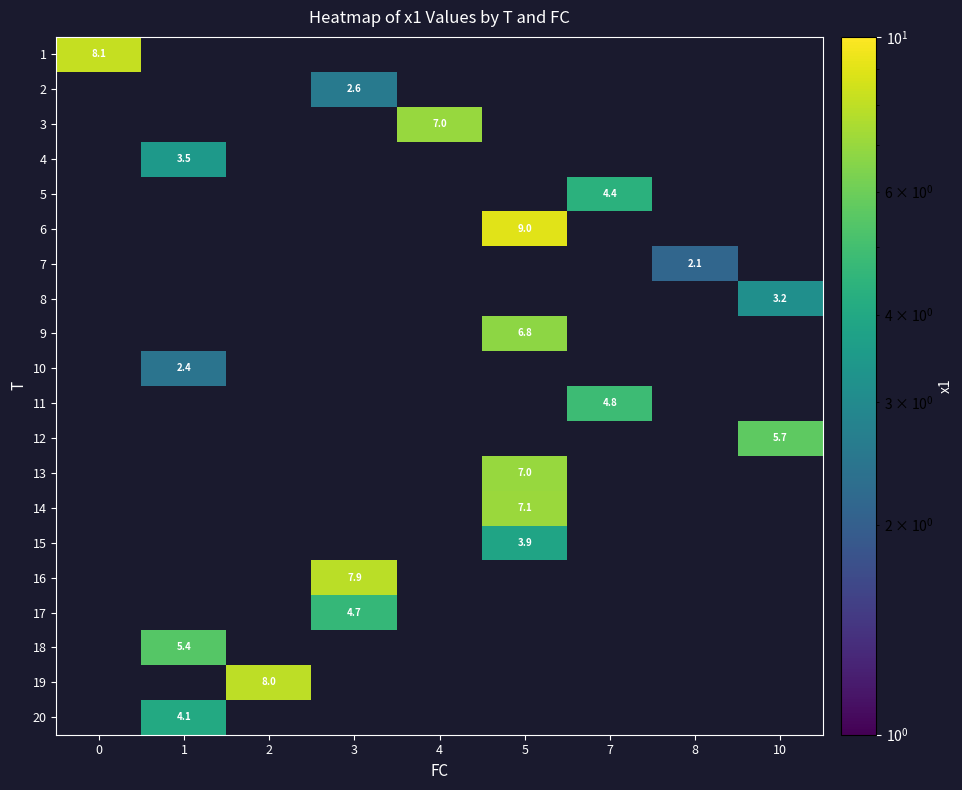

List the labels in order of 17 value, smallest first.

0, 1, 2, 3, 4, 5, 7, 8, 10